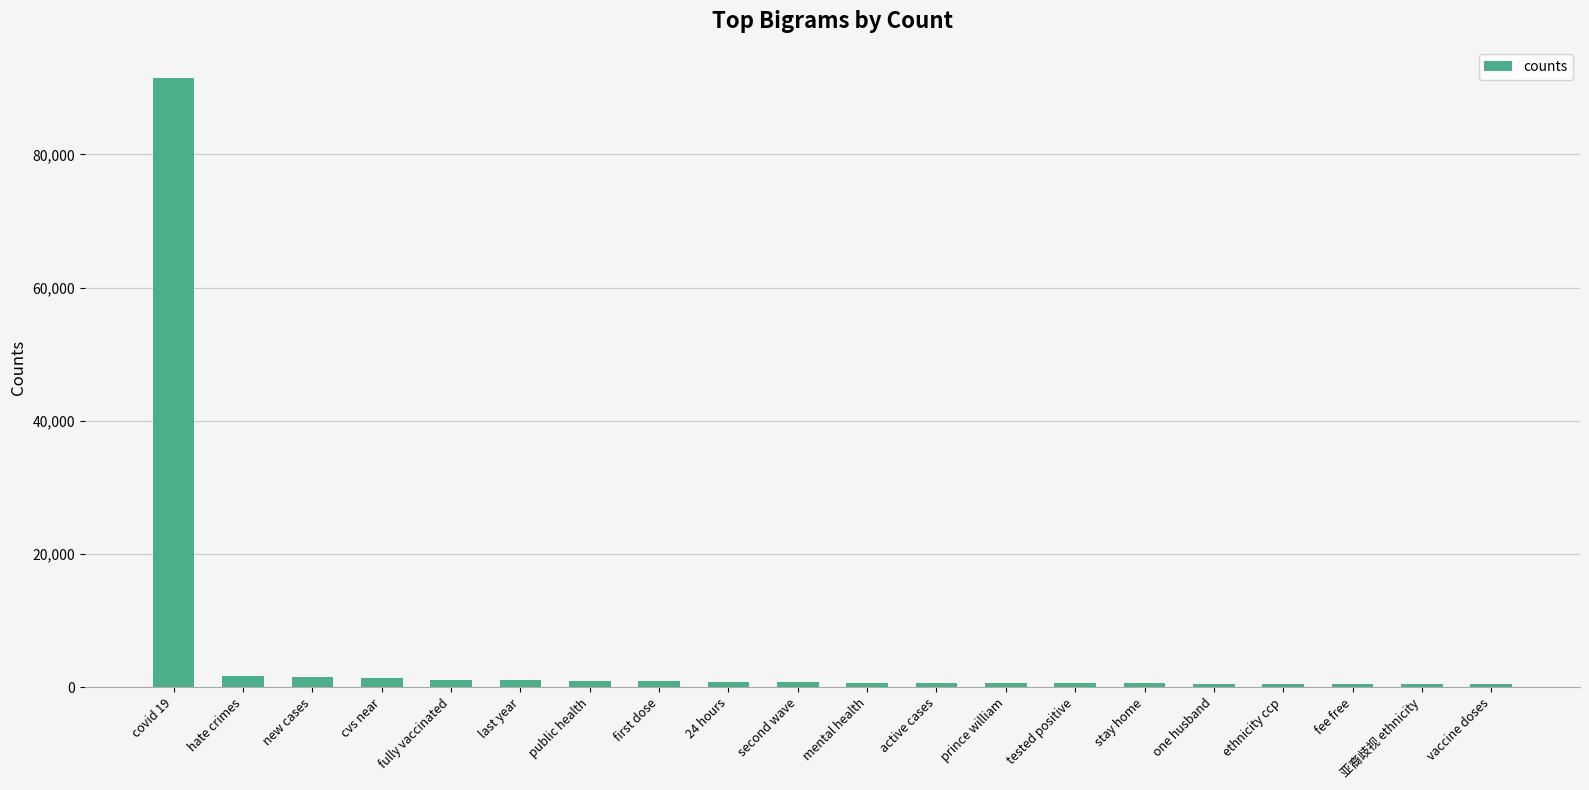

At which label does the data first exceed 701?

covid 19